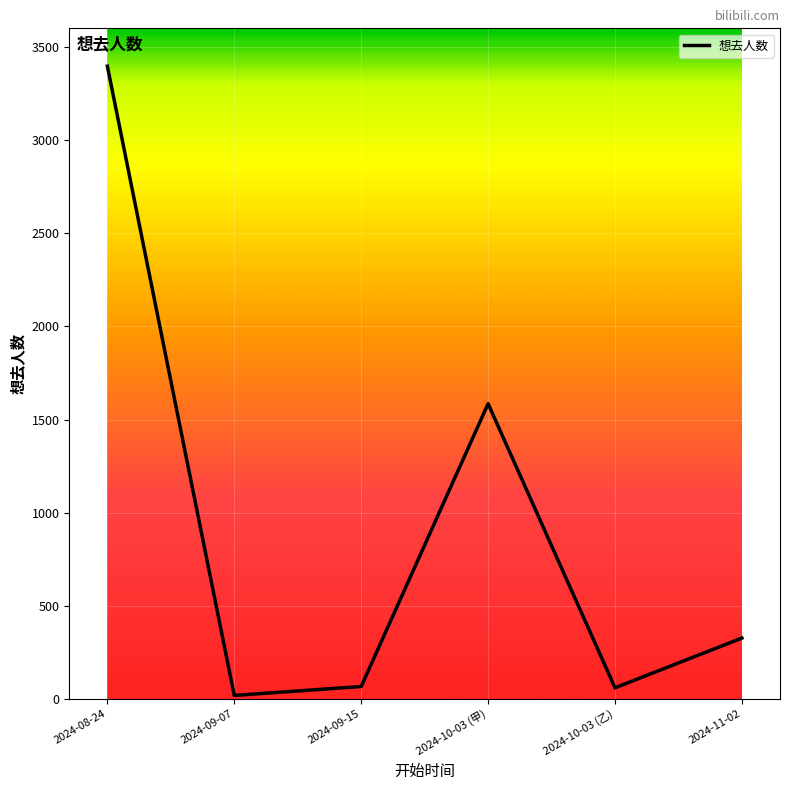

Count the number of data series in this chart.

1